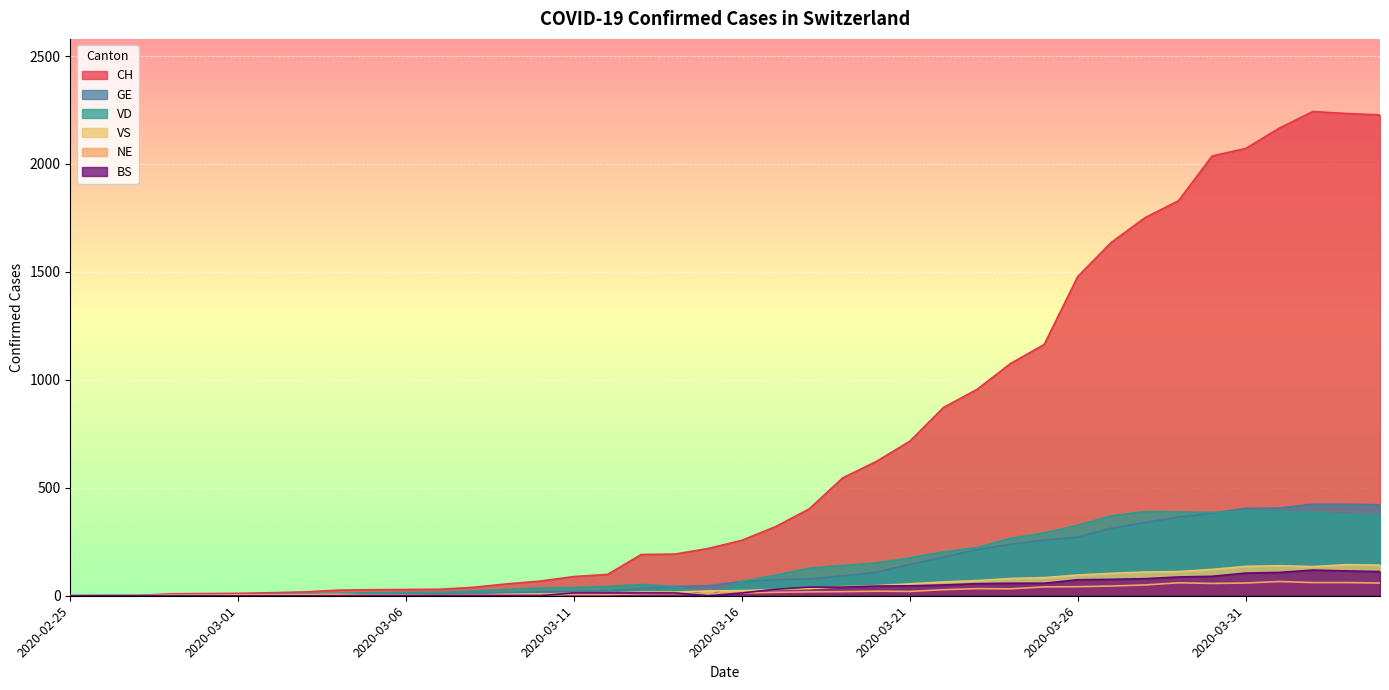

At 2020-03-22, list the series in order from smallest to largest.

NE, BS, VS, GE, VD, CH